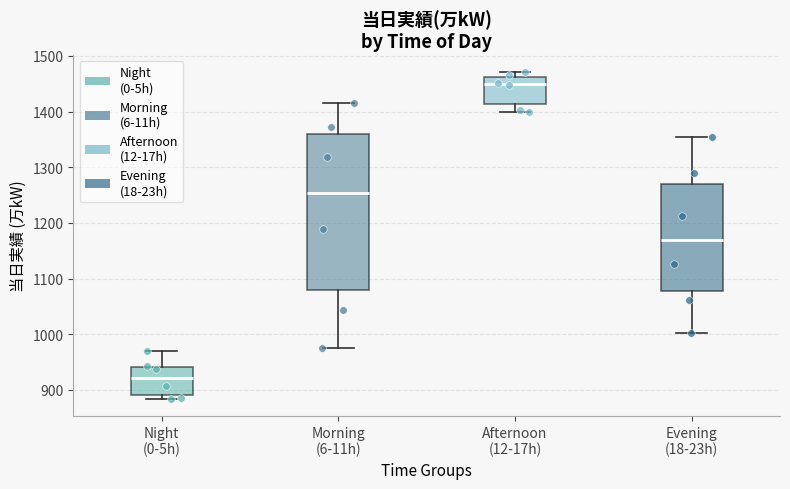

Reading left to right, read every box against the y-axis: the position of its median line, the range the box covers, and the ends of its whiskers. The values are not printed on the chart, so give them approximately, as read against the axis.

Night (0-5h): median 920, box 890 to 940, whiskers 880 to 970
Morning (6-11h): median 1250, box 1080 to 1360, whiskers 980 to 1420
Afternoon (12-17h): median 1450, box 1410 to 1460, whiskers 1400 to 1470
Evening (18-23h): median 1170, box 1080 to 1270, whiskers 1000 to 1360